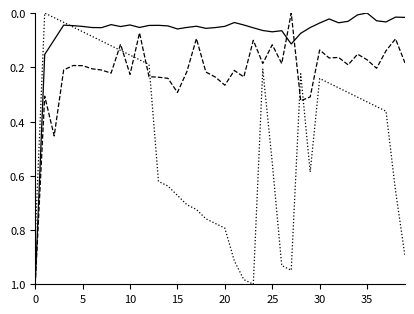

How many lines are shown in the chart?

3